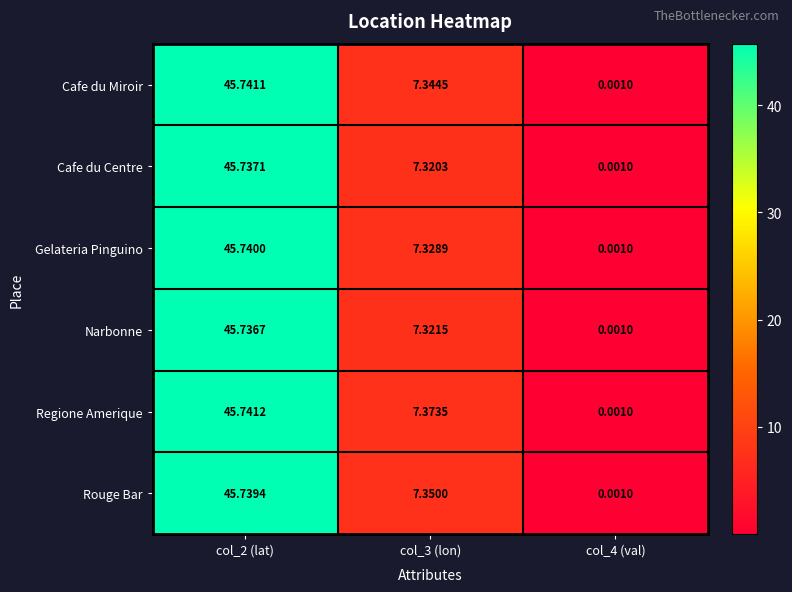

List the series in order of their peak value, lowest first.

Narbonne, Cafe du Centre, Rouge Bar, Gelateria Pinguino, Cafe du Miroir, Regione Amerique